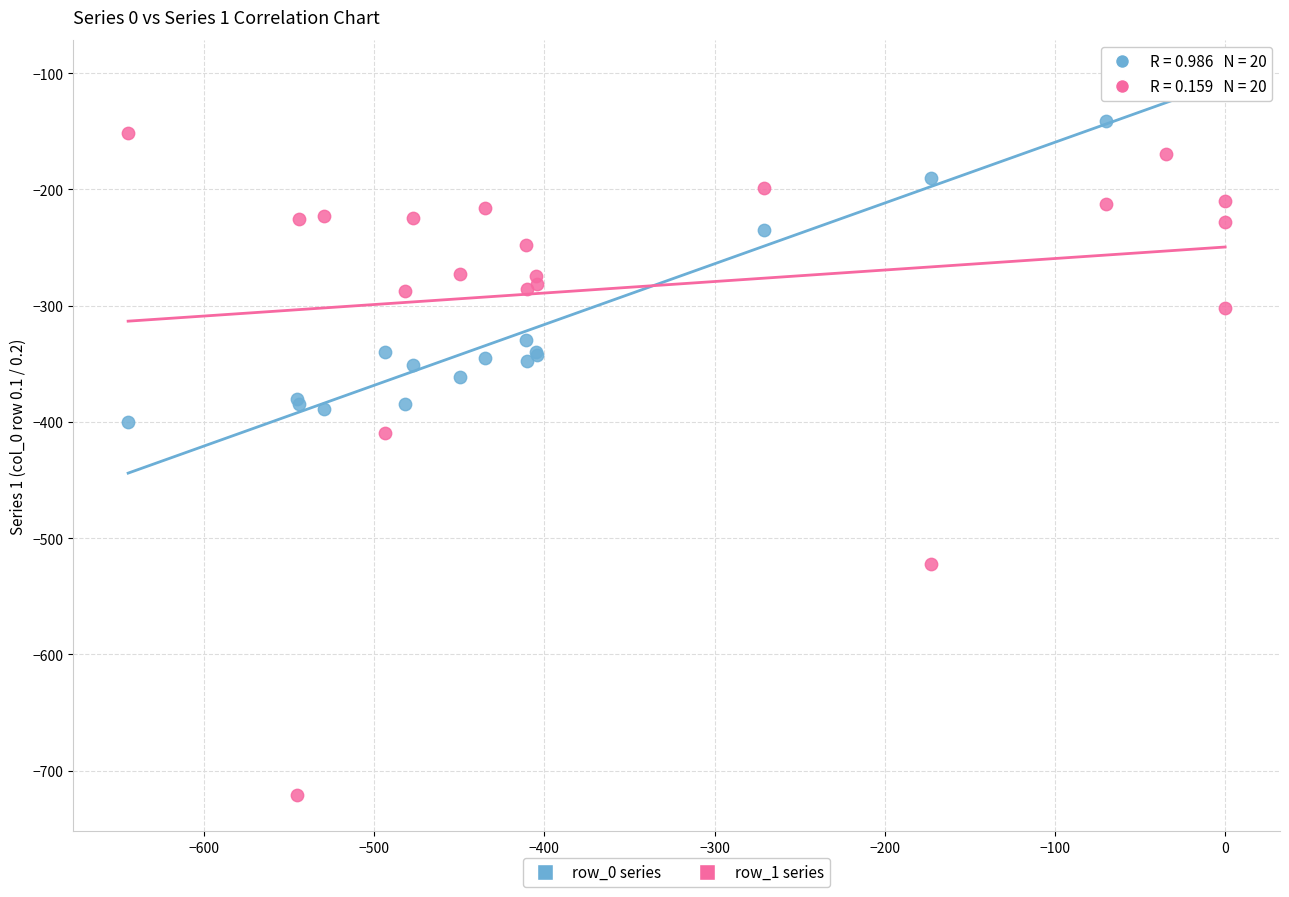

Which series has the widest spread of Y values?

row_1 series